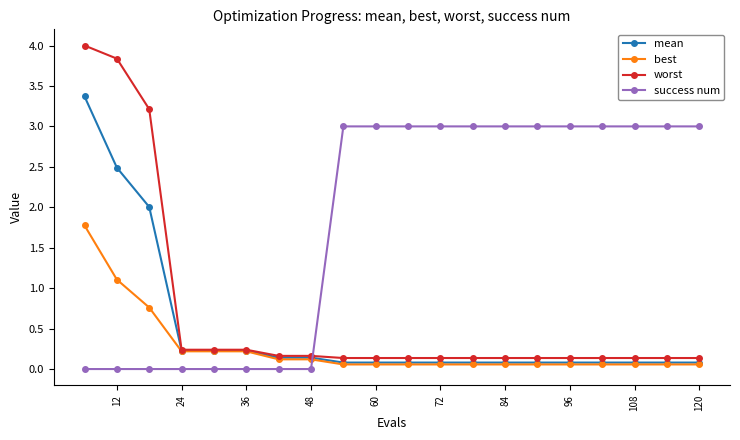

True or false: success num and worst intersect in this chart.

True